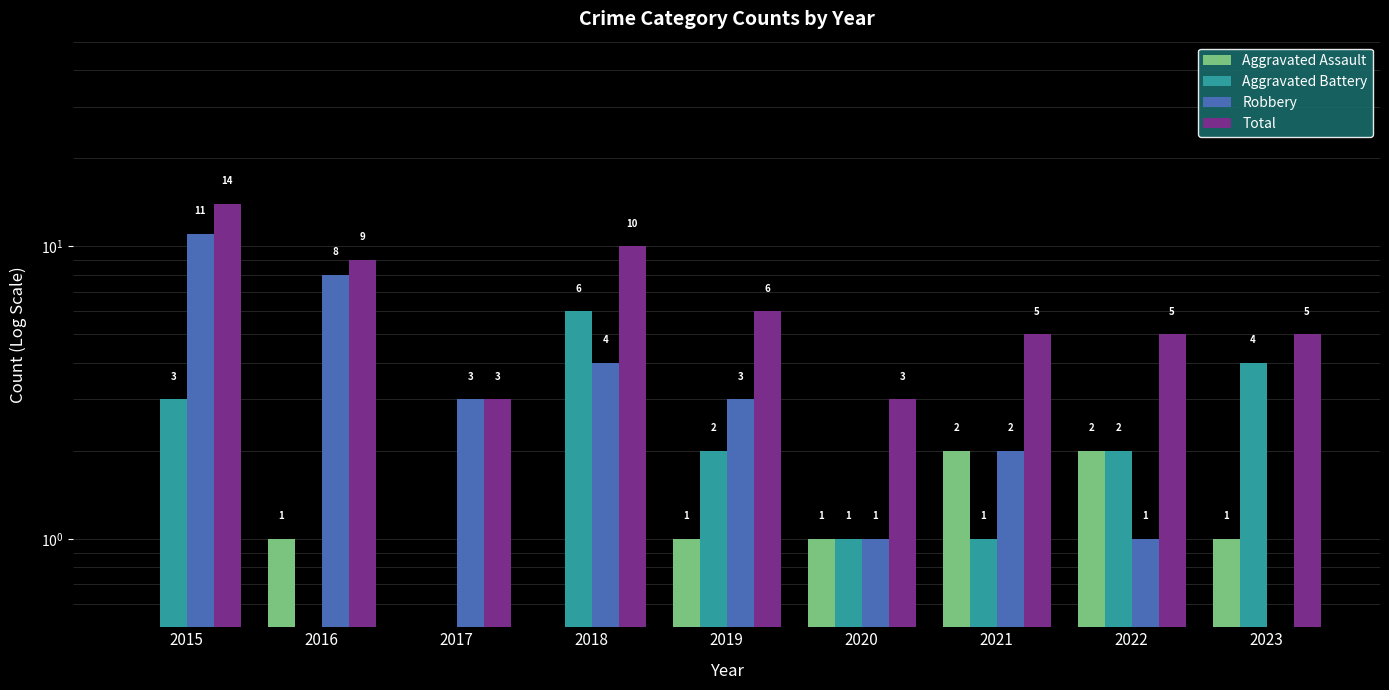

At 2018, list the series in order from smallest to largest.

Aggravated Assault, Robbery, Aggravated Battery, Total